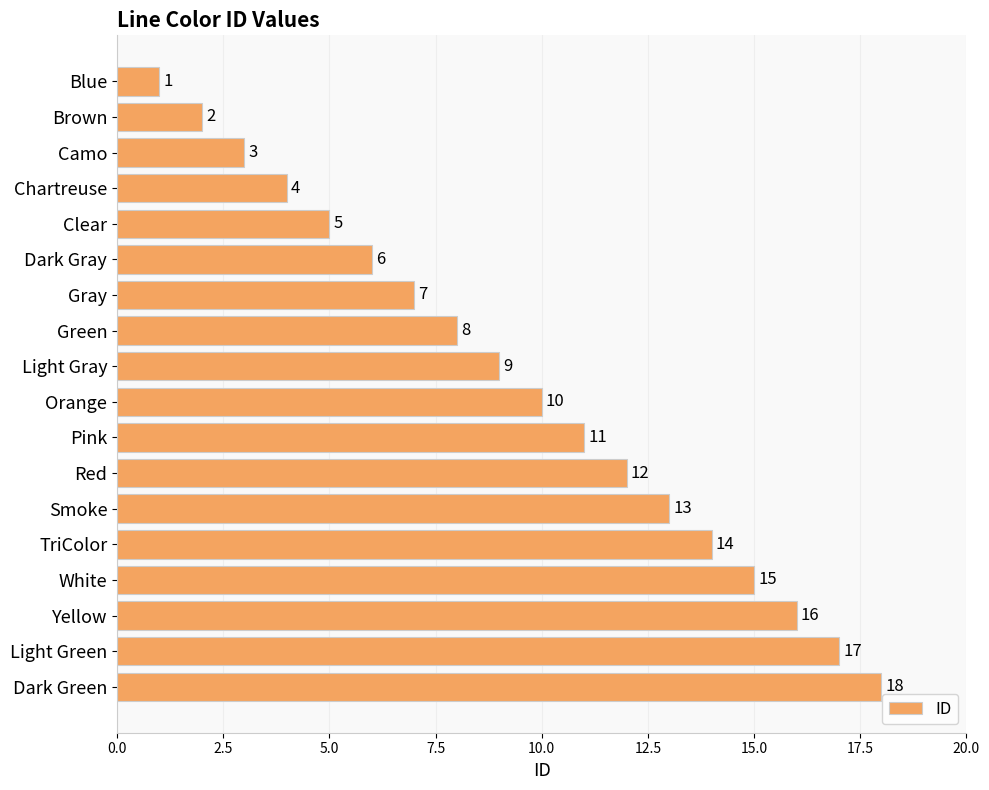

List the labels in order of value, largest first.

Dark Green, Light Green, Yellow, White, TriColor, Smoke, Red, Pink, Orange, Light Gray, Green, Gray, Dark Gray, Clear, Chartreuse, Camo, Brown, Blue